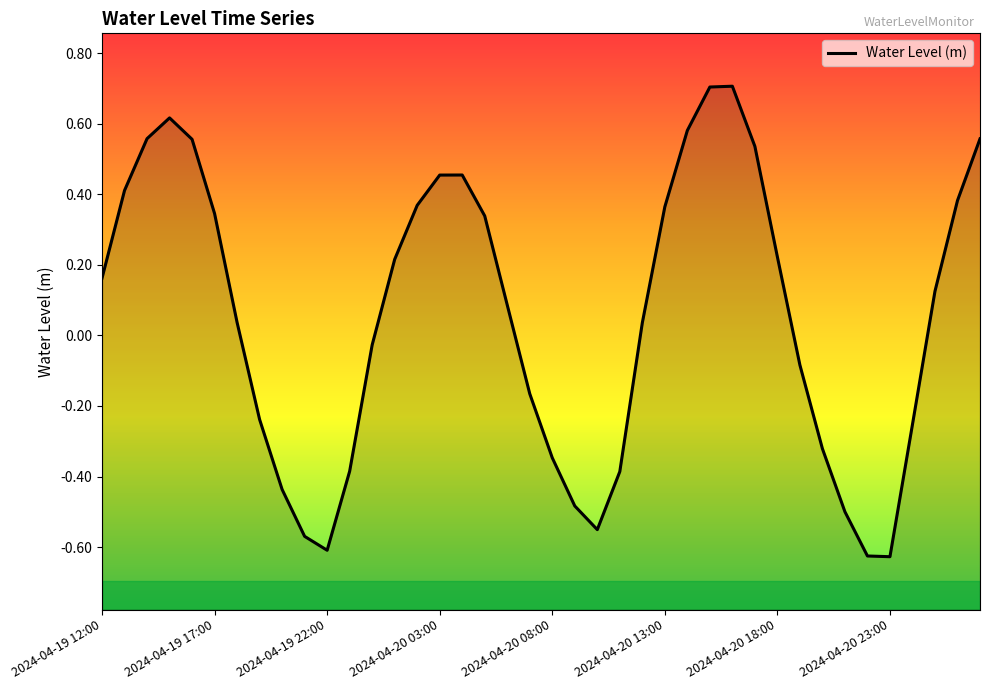

What is the difference between the second highest and second lowest values?

1.3